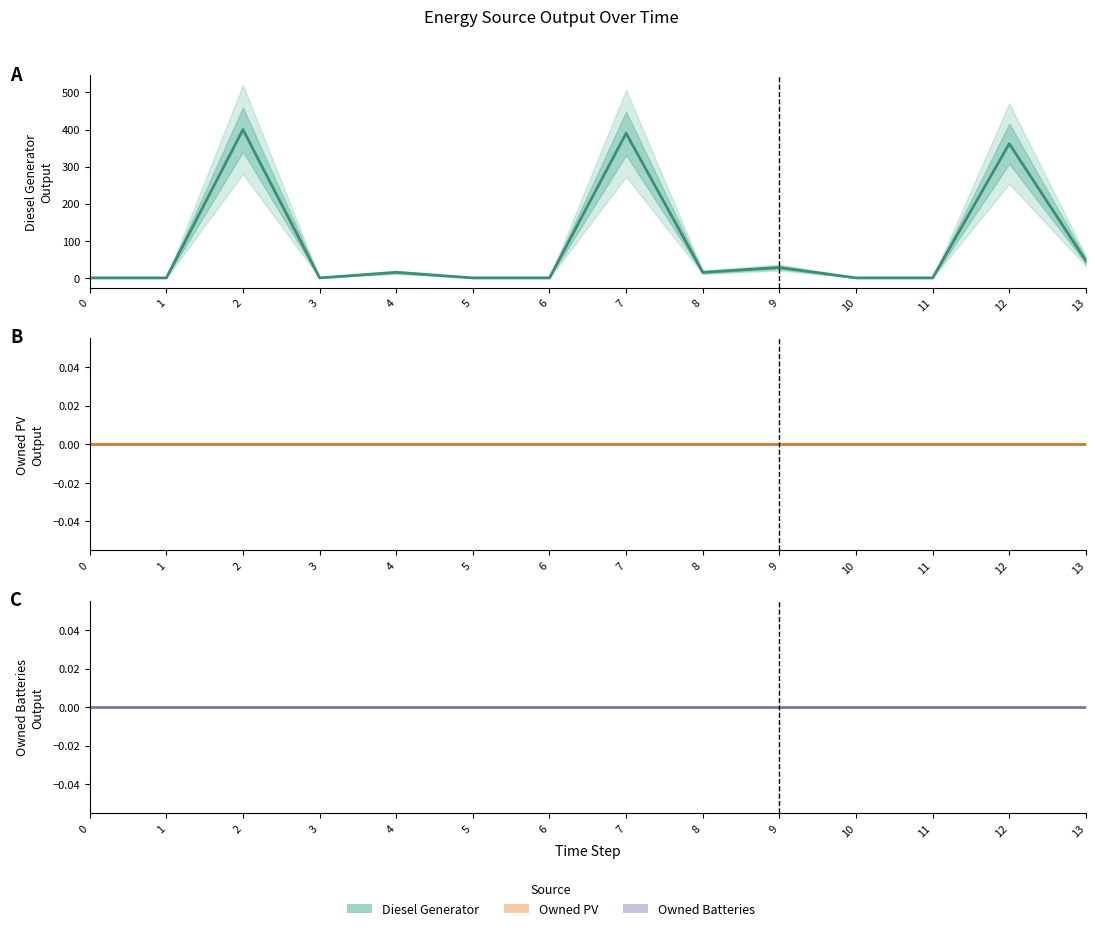

Reading right to left, what are all the values shown in this chart?

Diesel Generator: 46	362	0	0	28	15	390	0	0	15	0	400	0	0
Owned PV: 0	0	0	0	0	0	0	0	0	0	0	0	0	0
Owned Batteries: 0	0	0	0	0	0	0	0	0	0	0	0	0	0